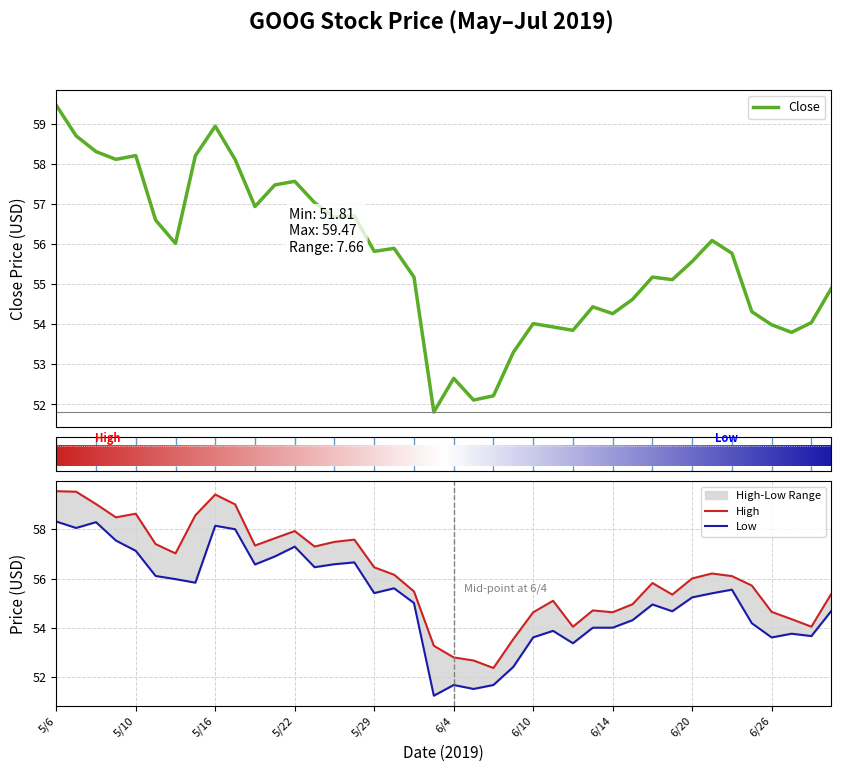

At which category does the chart reach its minimum across all series?

19